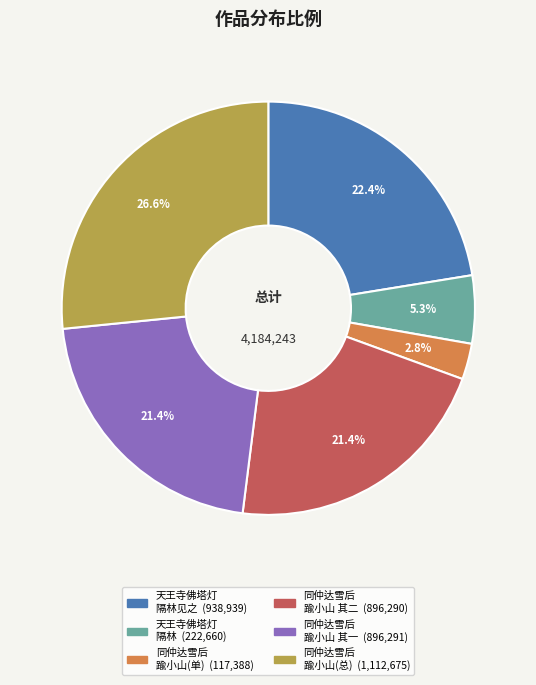

Is there any slice that represents more than half of the pie?

No